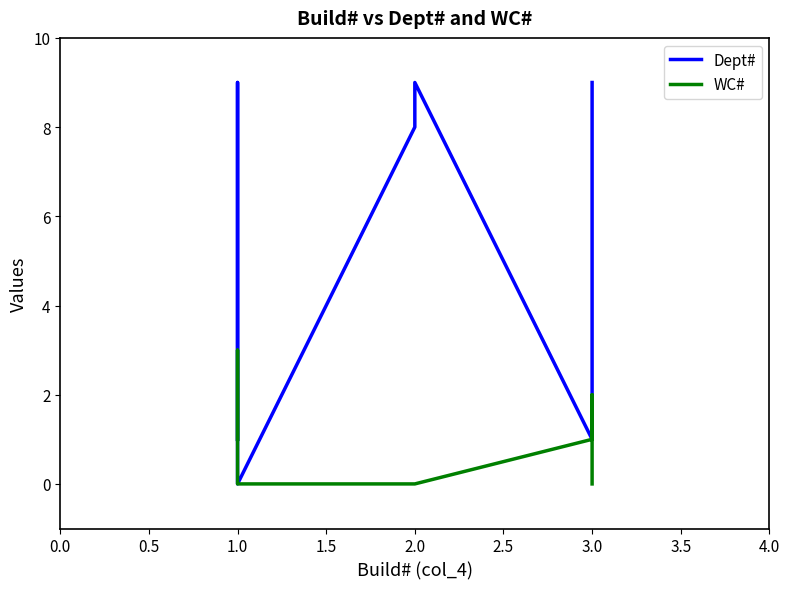

What is the greatest value displayed?

9